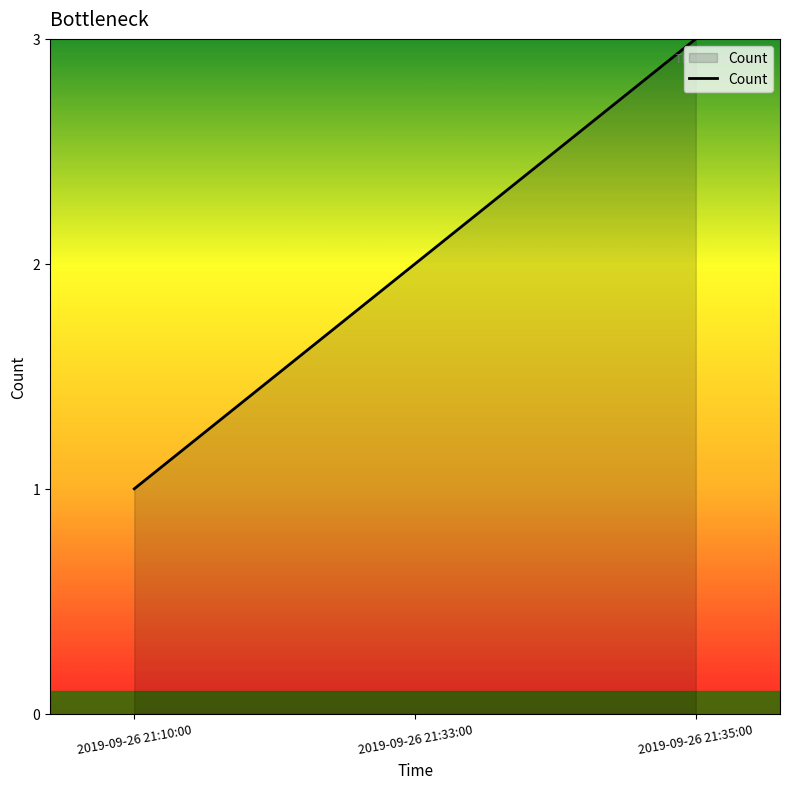

How many distinct data groups are displayed?

1